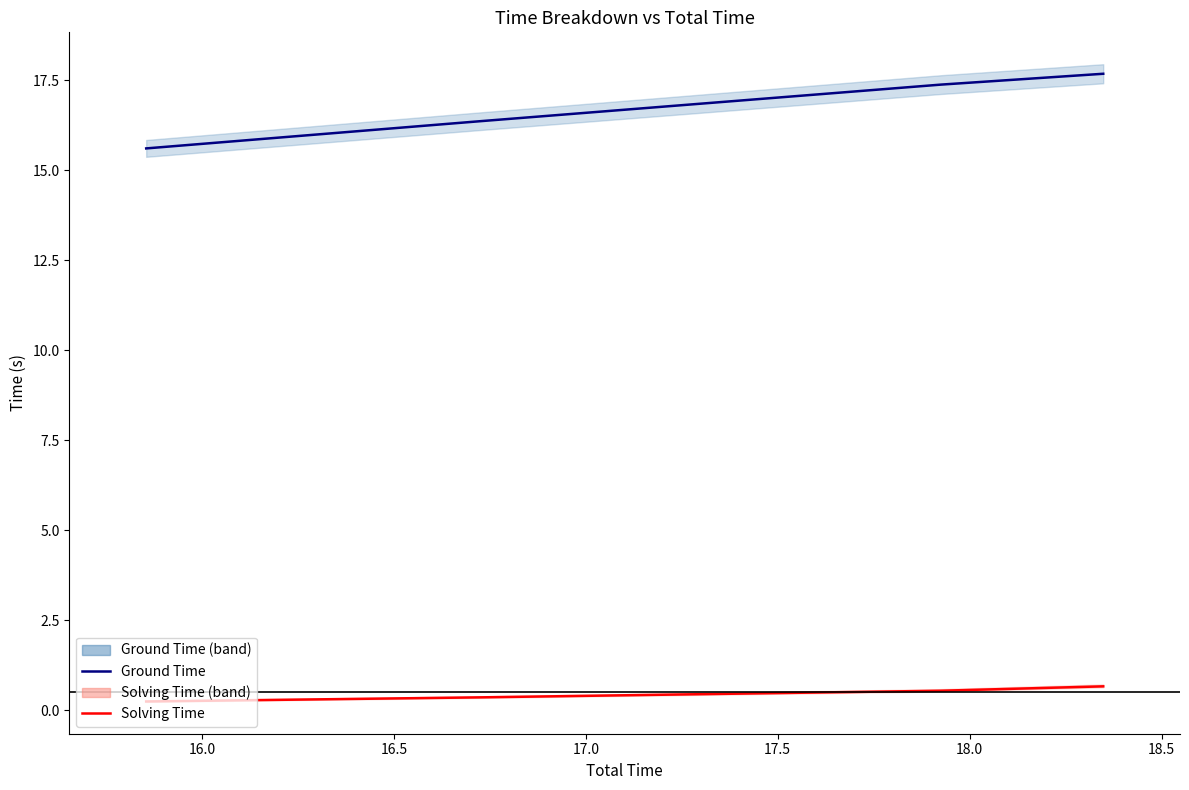

True or false: Solving Time and Ground Time cross at least once.

False